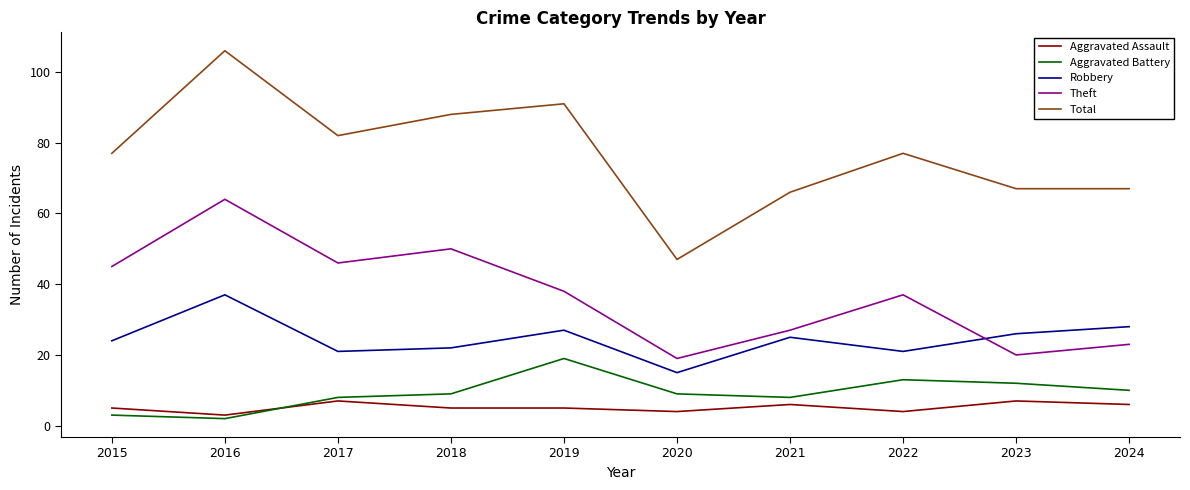

What is the sum of the Theft values at 2018 and 2023?

70